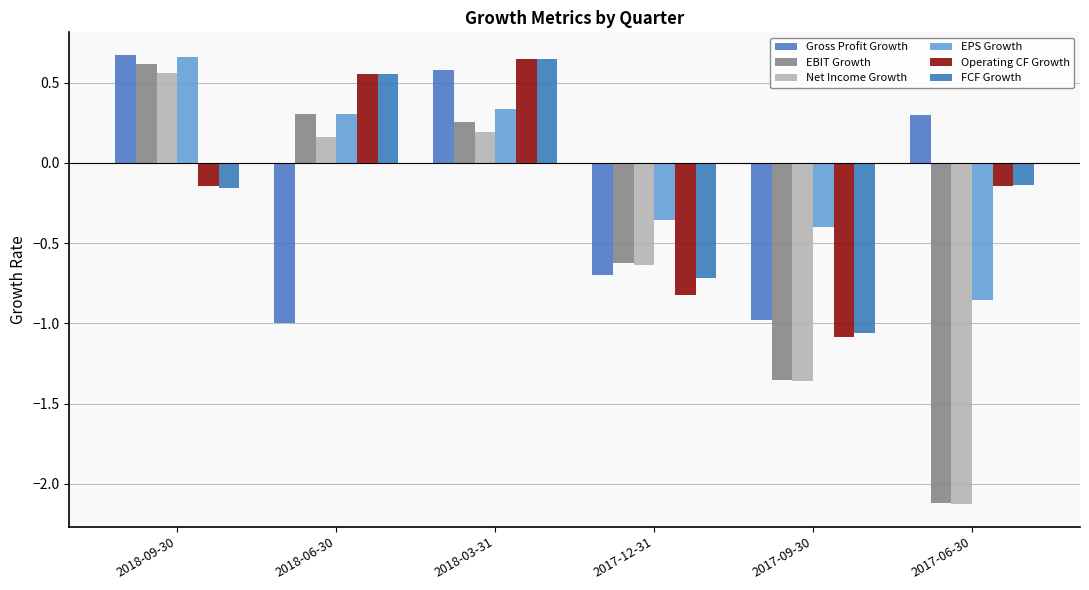

What is the minimum value for EBIT Growth?

-2.1